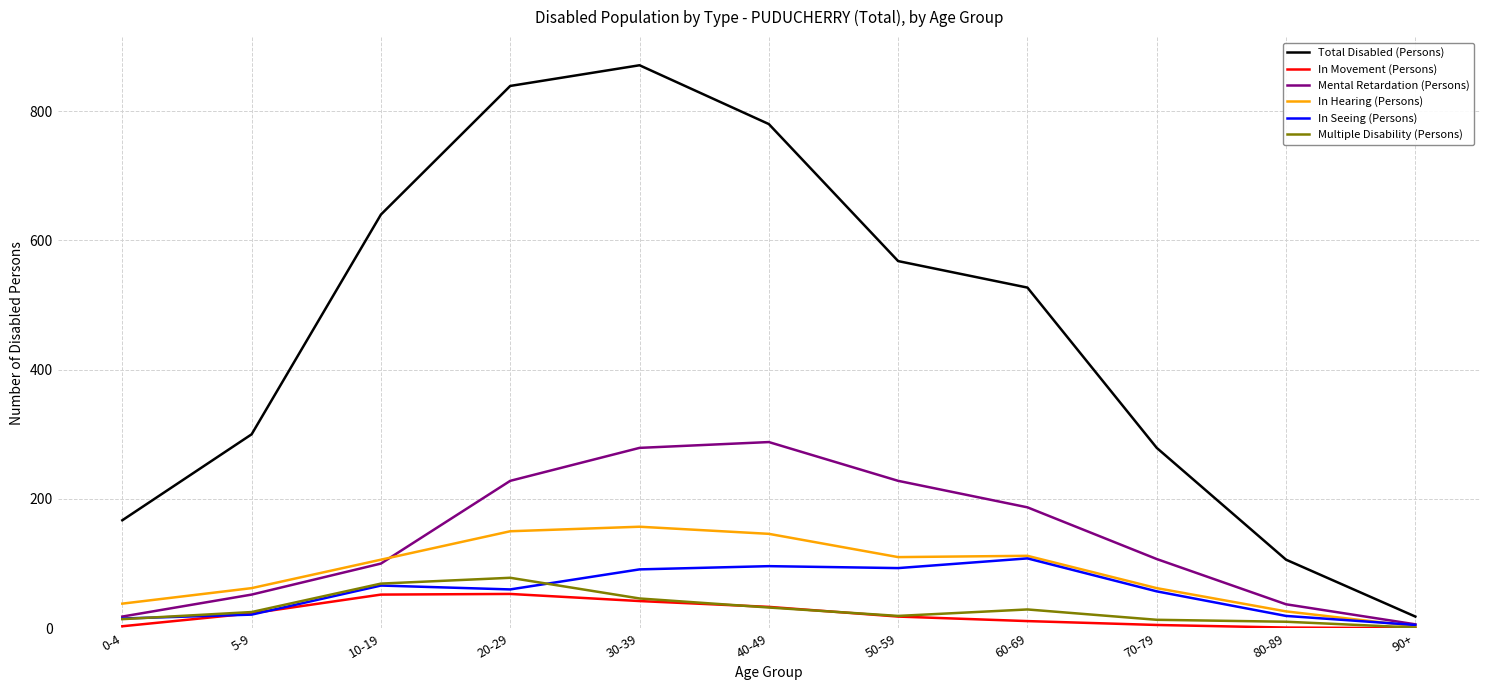

At which category does the chart reach its peak across all series?

30-39